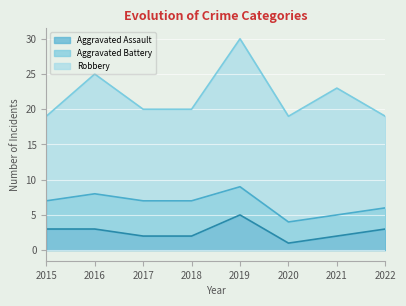

Which series has the largest total across all categories?

Robbery